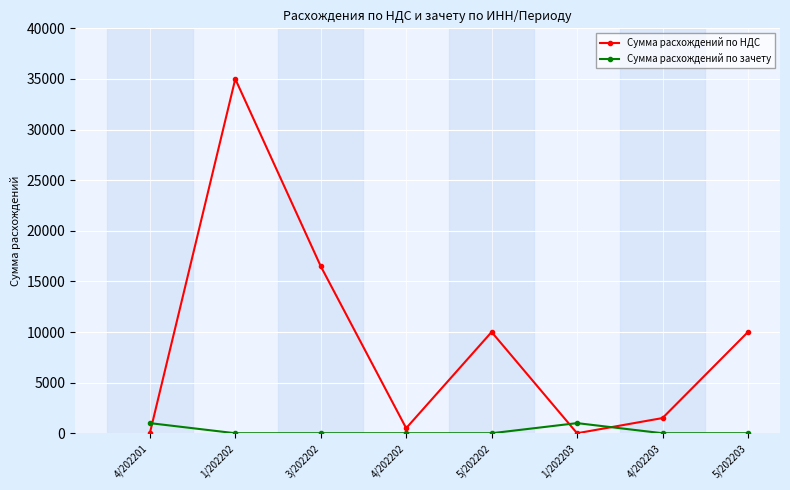

The value of Сумма расхождений по зачету at 5/202203 is 0. True or false?

True